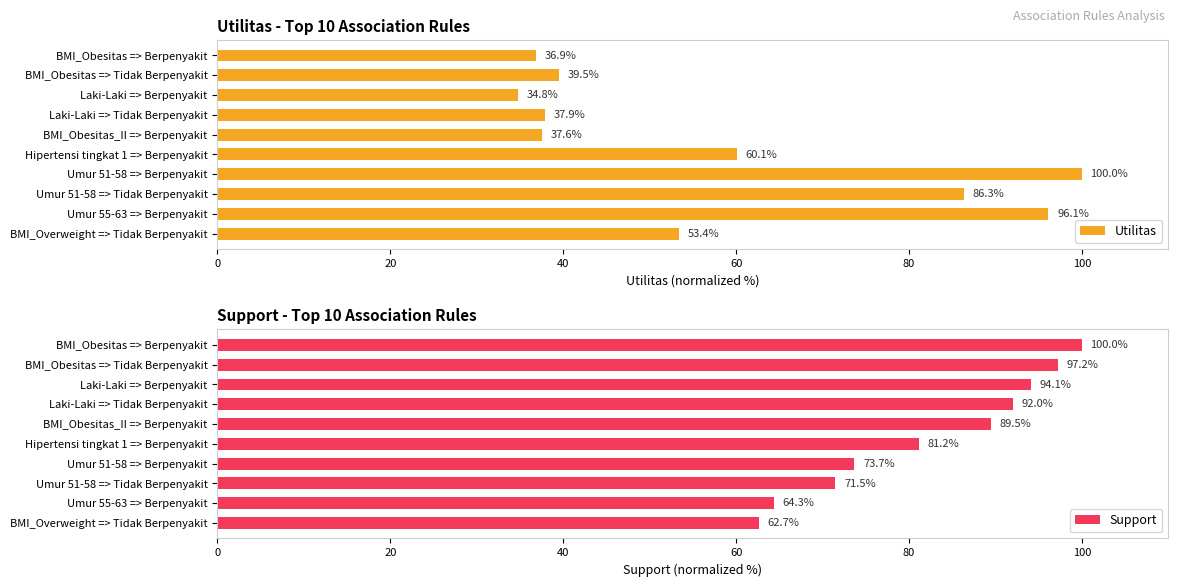

Which series has the largest total across all categories?

Support